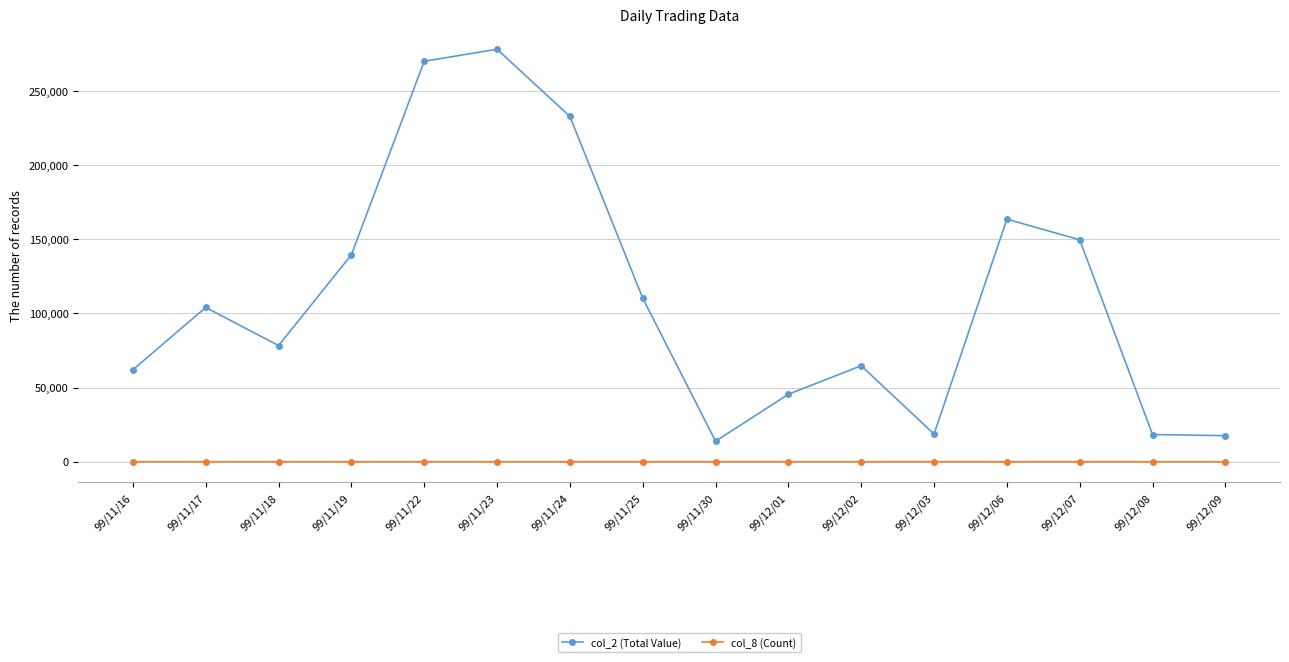

What is the maximum value shown in the chart?

278050